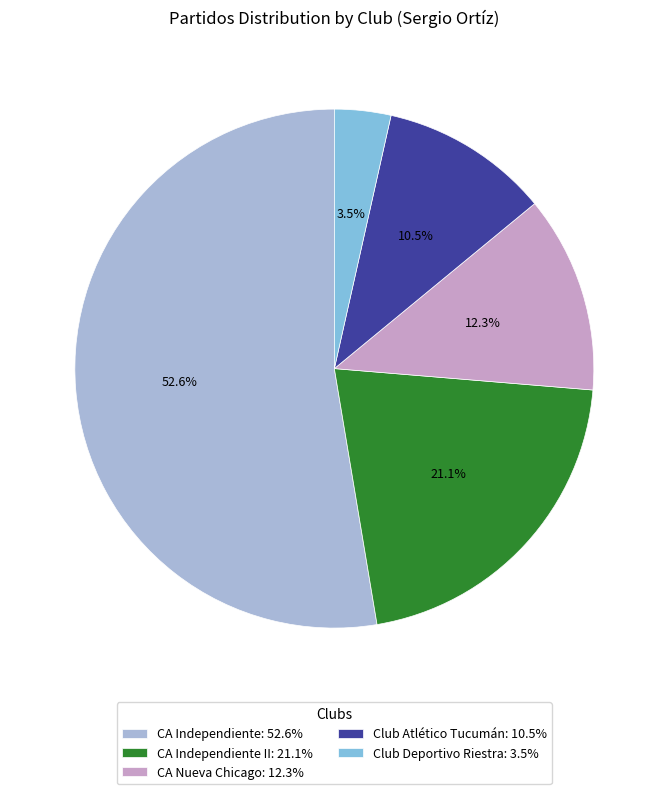

What portion of the pie excludes CA Nueva Chicago: 12.3%?

87.7%